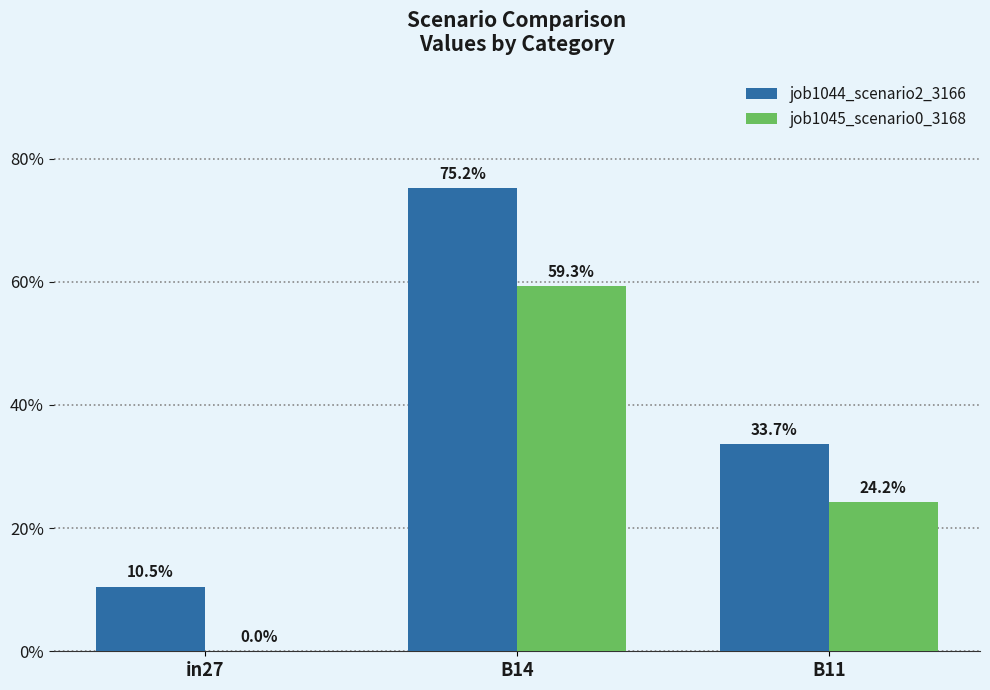

Reading right to left, extract all data points from this chart.

job1044_scenario2_3166: 0.3	0.8	0.1
job1045_scenario0_3168: 0.2	0.6	0.0